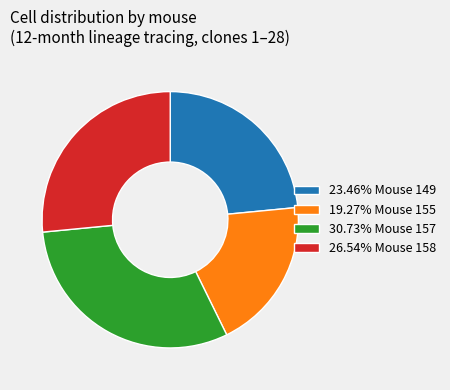

How many segments does this pie chart have?

4